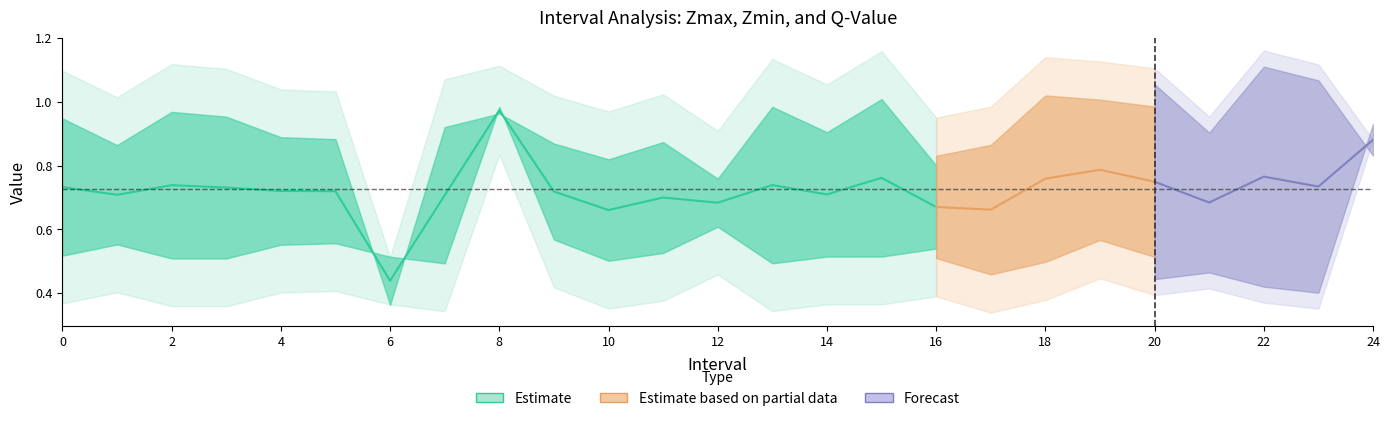

True or false: Zmin and Zmax intersect in this chart.

False